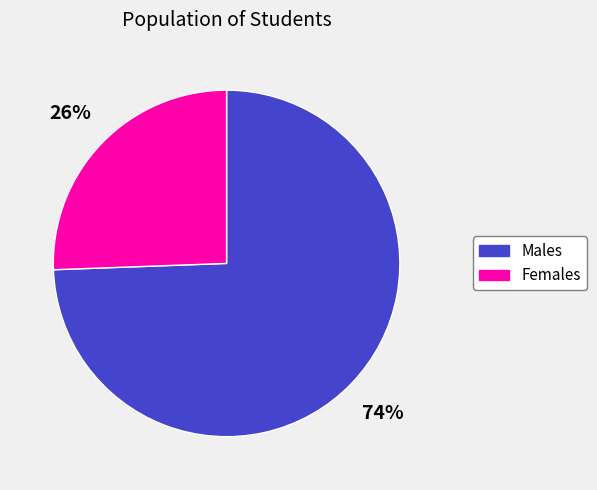

Is there any slice that represents more than half of the pie?

Yes